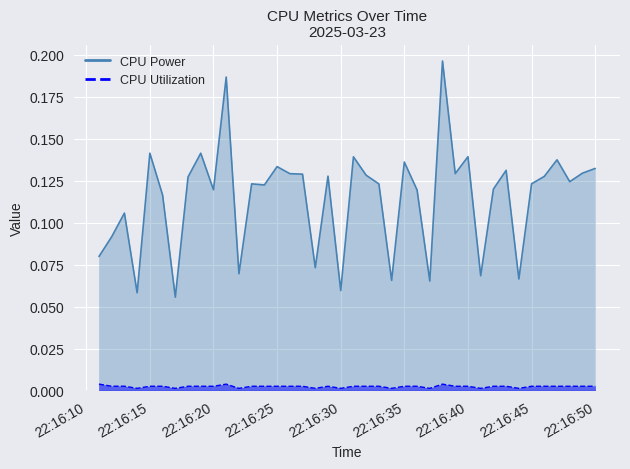

True or false: CPU Utilization has a value of 0.0 at 2025-03-23 22:16:28.

True